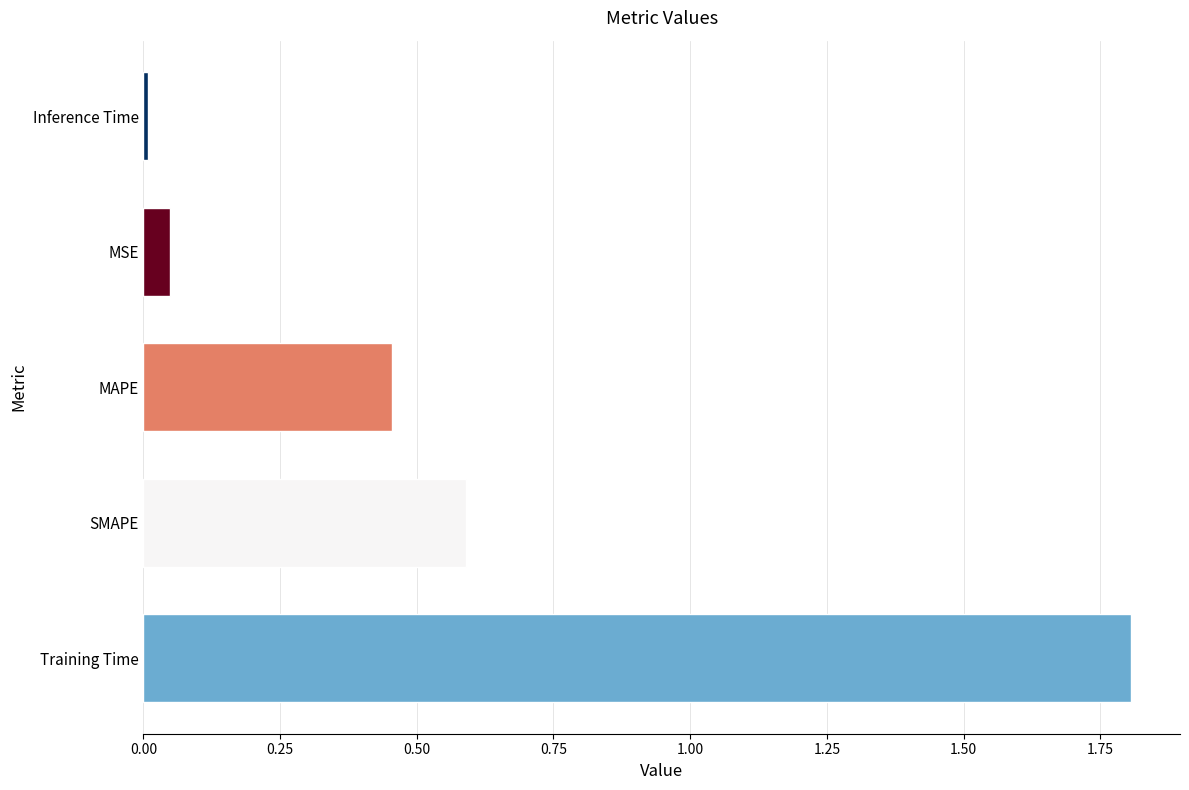

At which category does the chart reach its minimum across all series?

Inference Time